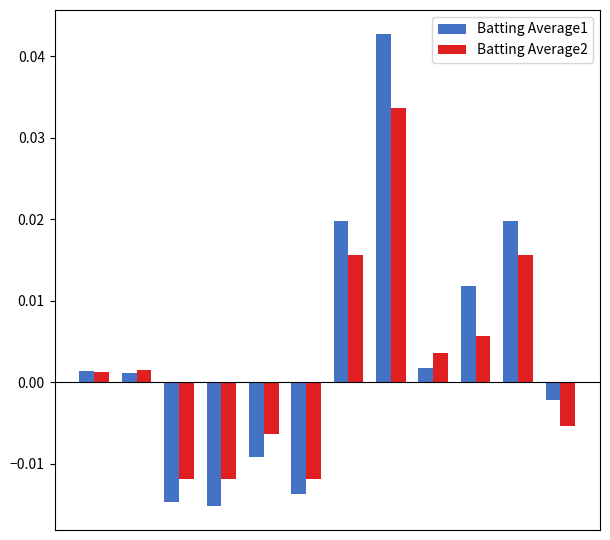

Which series has the largest total across all categories?

Batting Average1